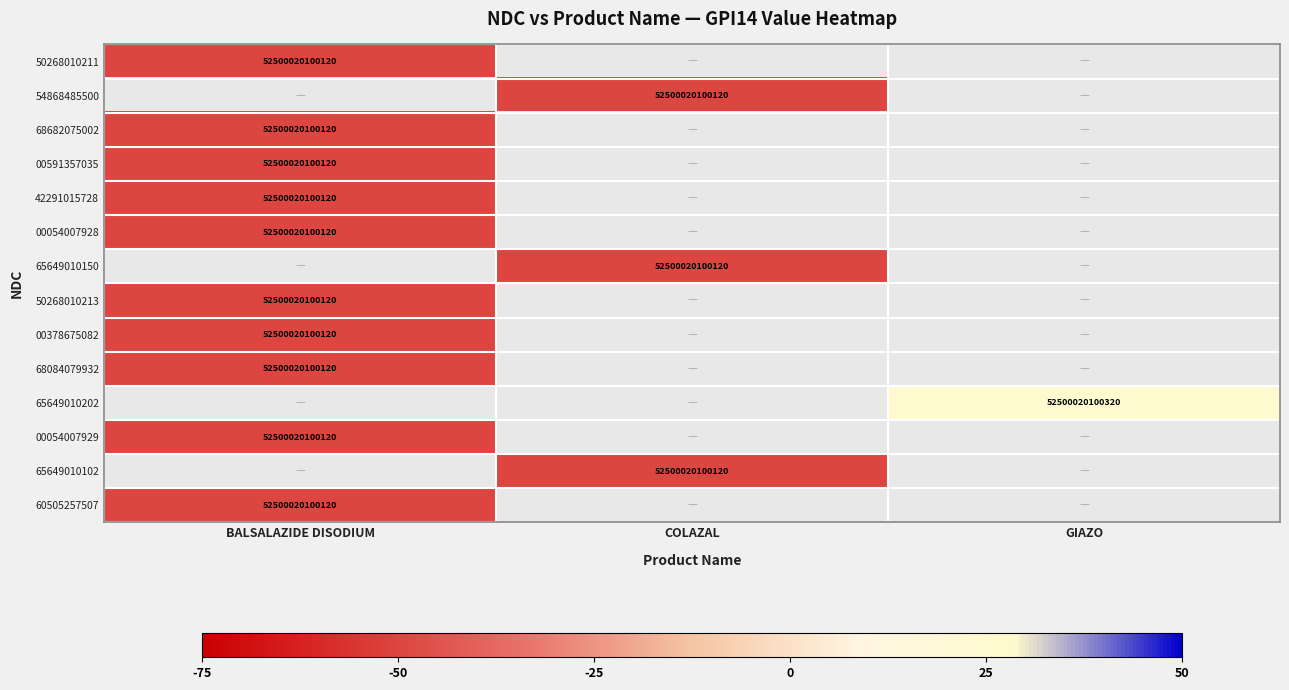

The value of 50268010211 at BALSALAZIDE DISODIUM is 52500020100120. True or false?

True